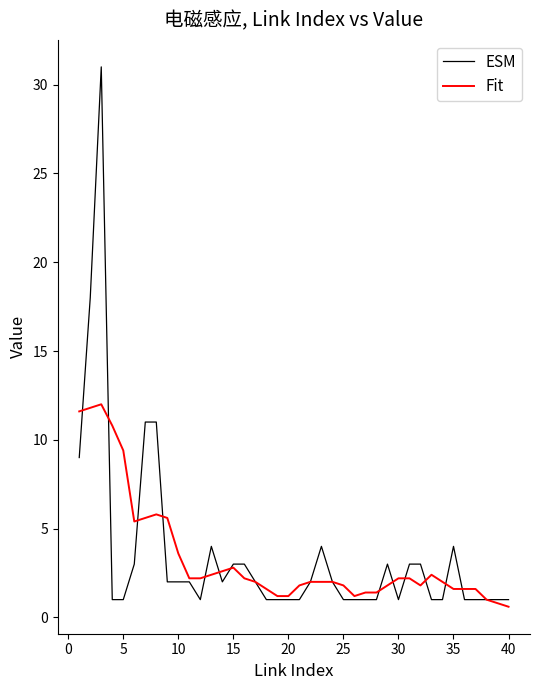

Which series has the widest spread of values?

ESM